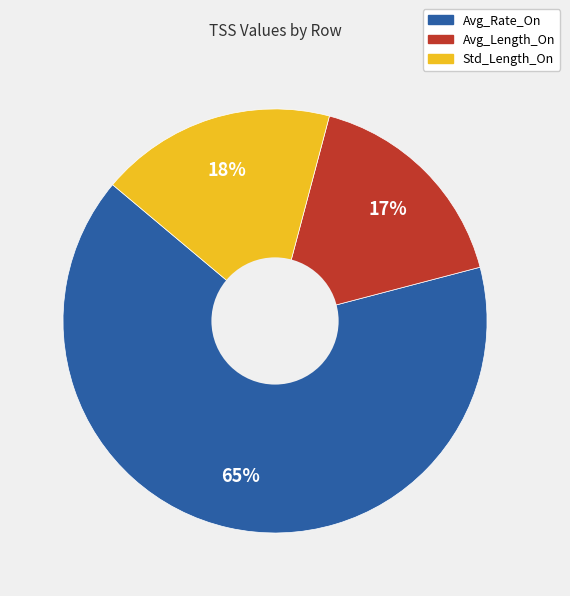

Which has a higher value, Avg_Rate_On or Std_Length_On?

Avg_Rate_On